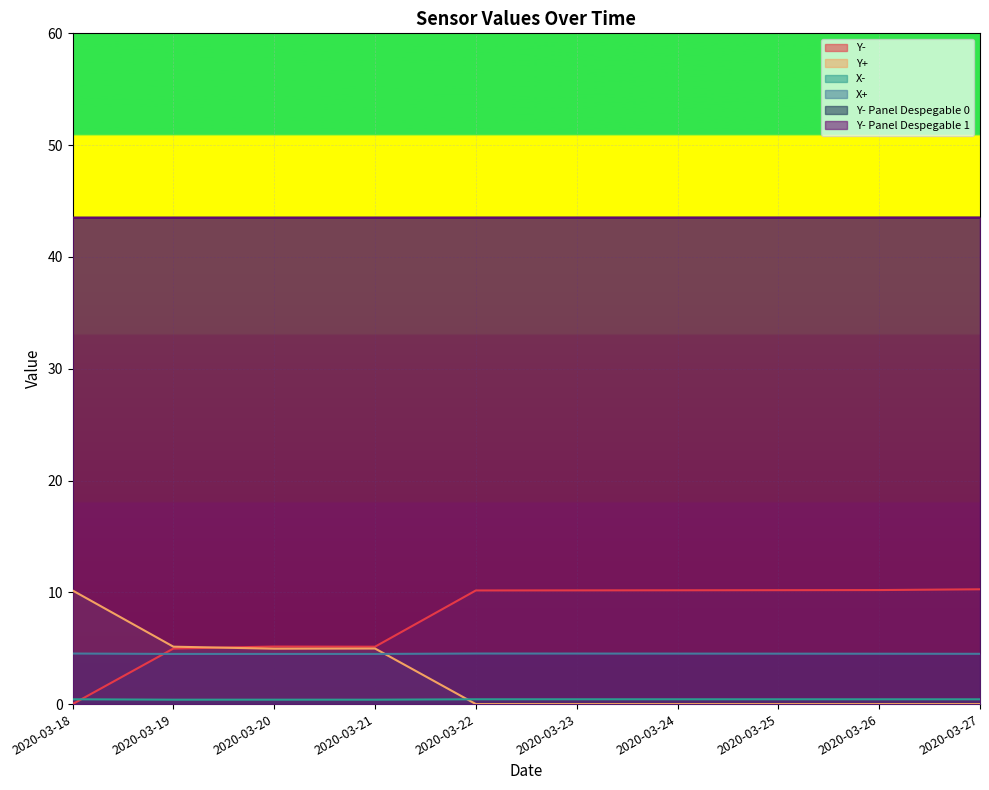

Is the value of Y+ at 2020-03-26 greater than the value of X+ at 2020-03-25?

No